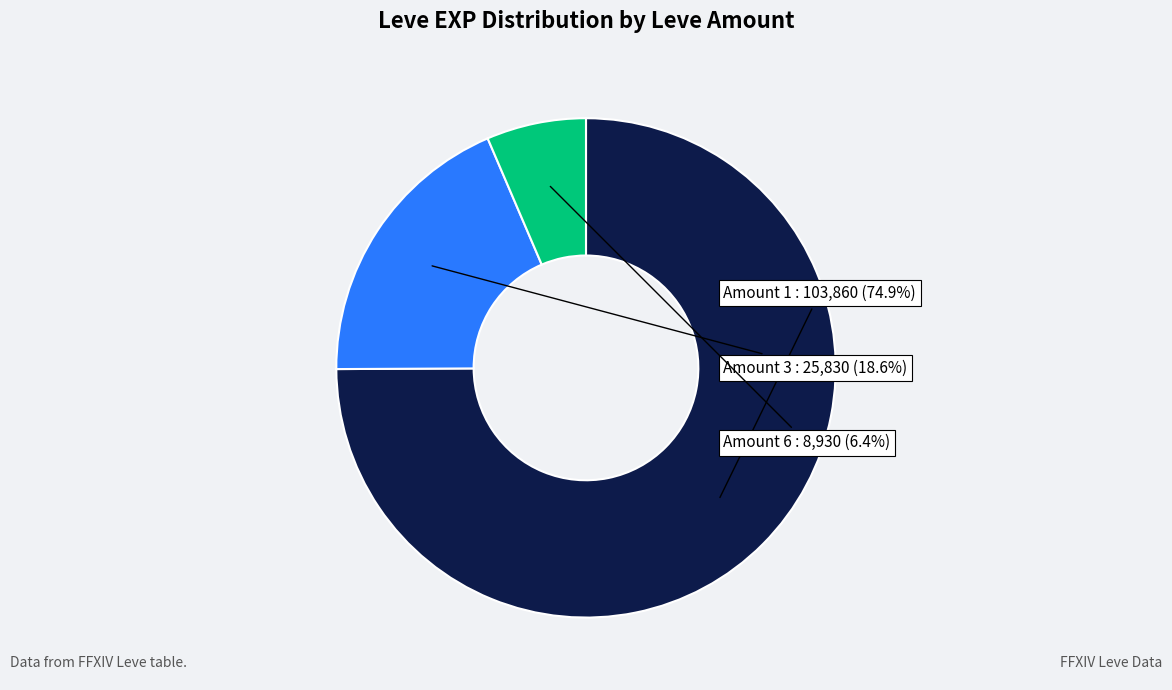

Does any single category account for the majority?

Yes